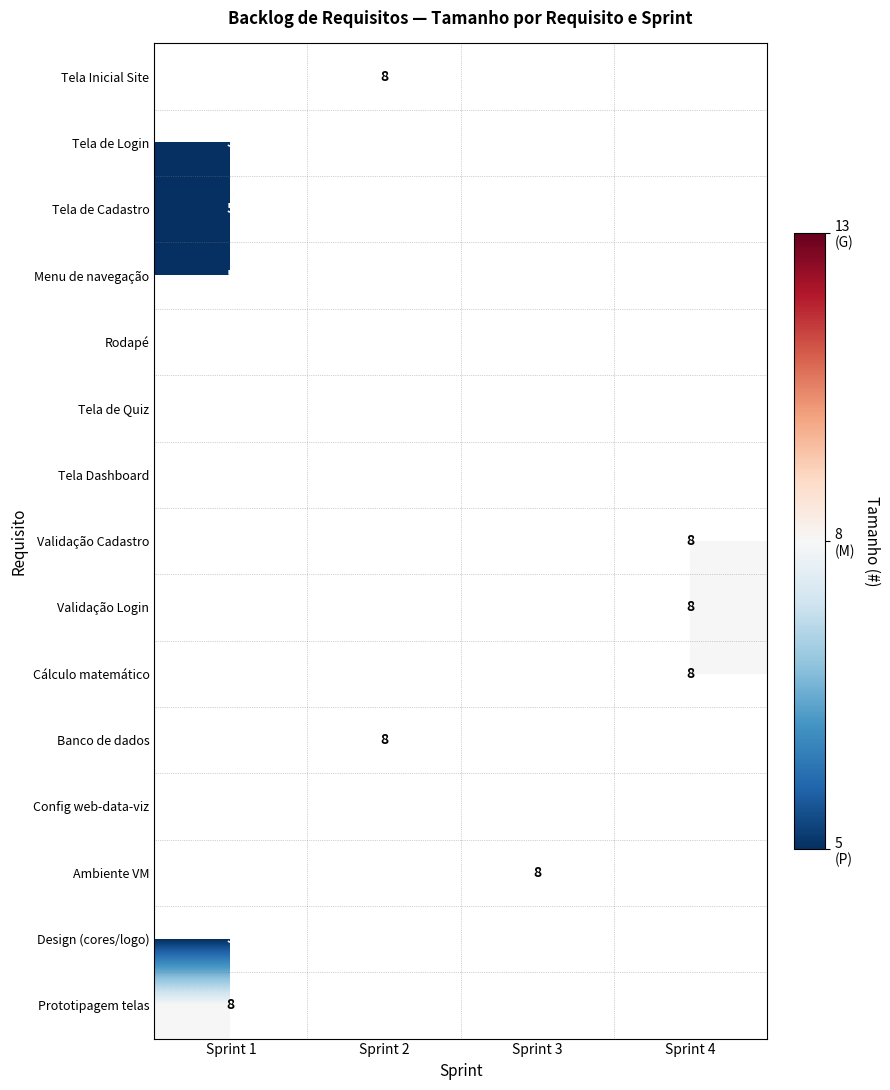

The value of Menu de navegação at Sprint 1 is 2. True or false?

False